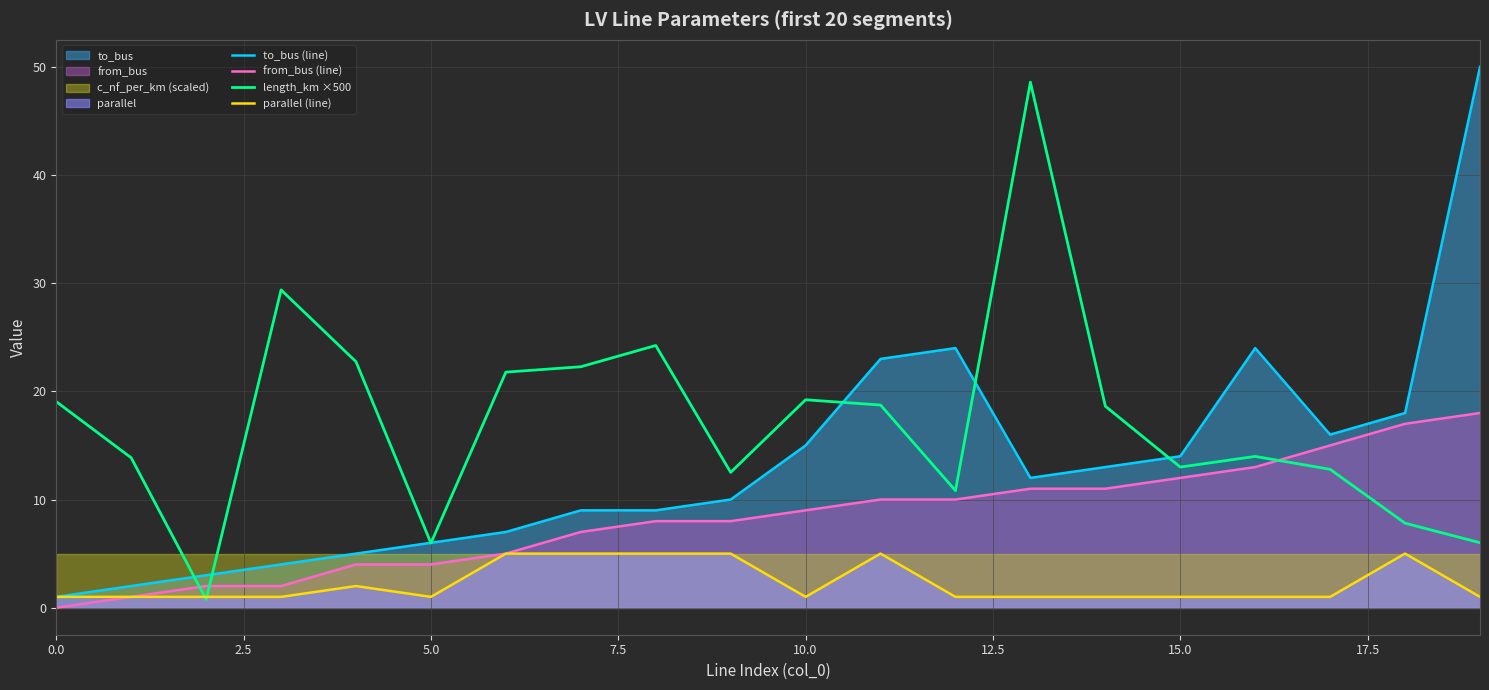

True or false: length_km ×500 and from_bus (line) intersect in this chart.

True